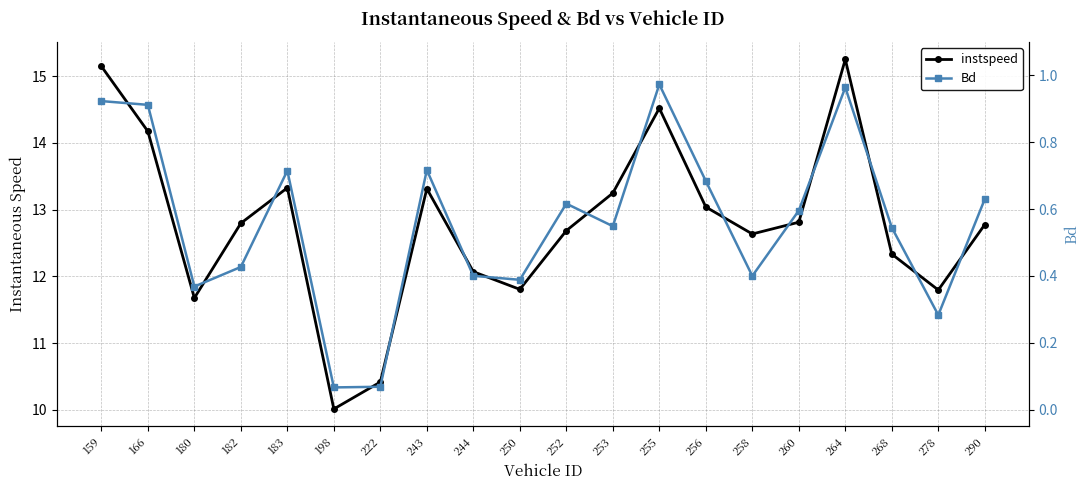

How many lines are shown in the chart?

2